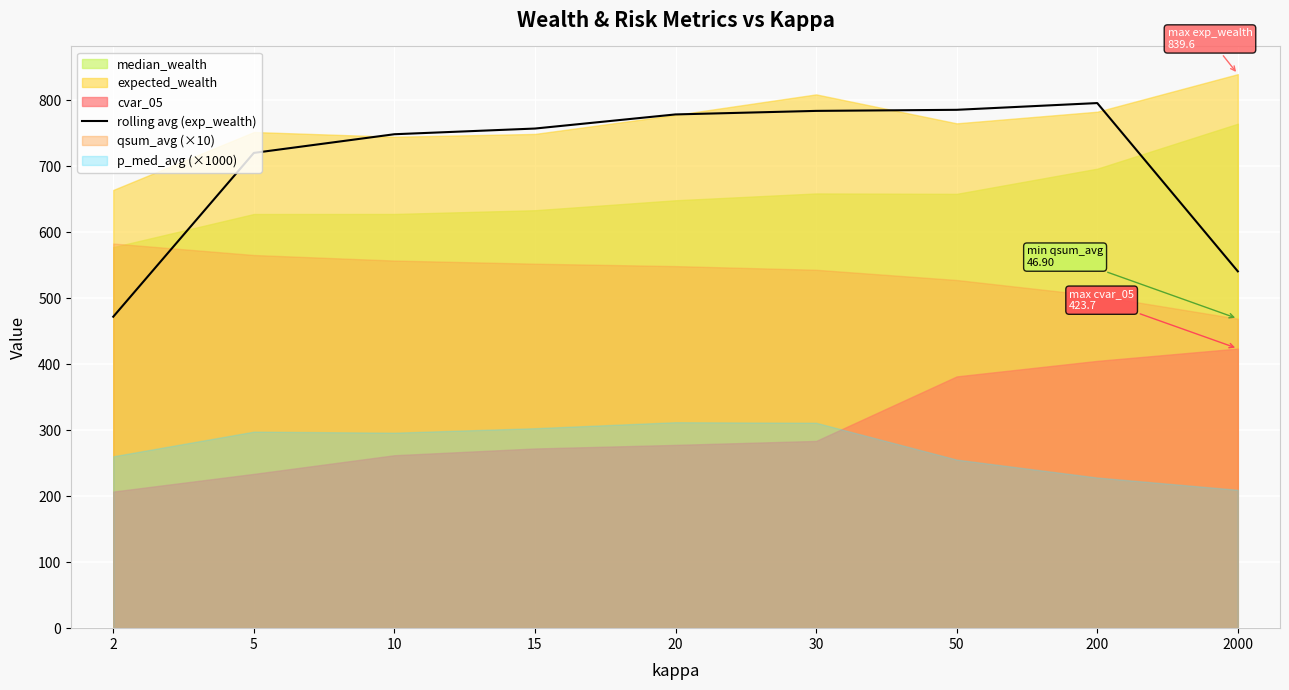

True or false: the data shows 795.7 at 200.

True